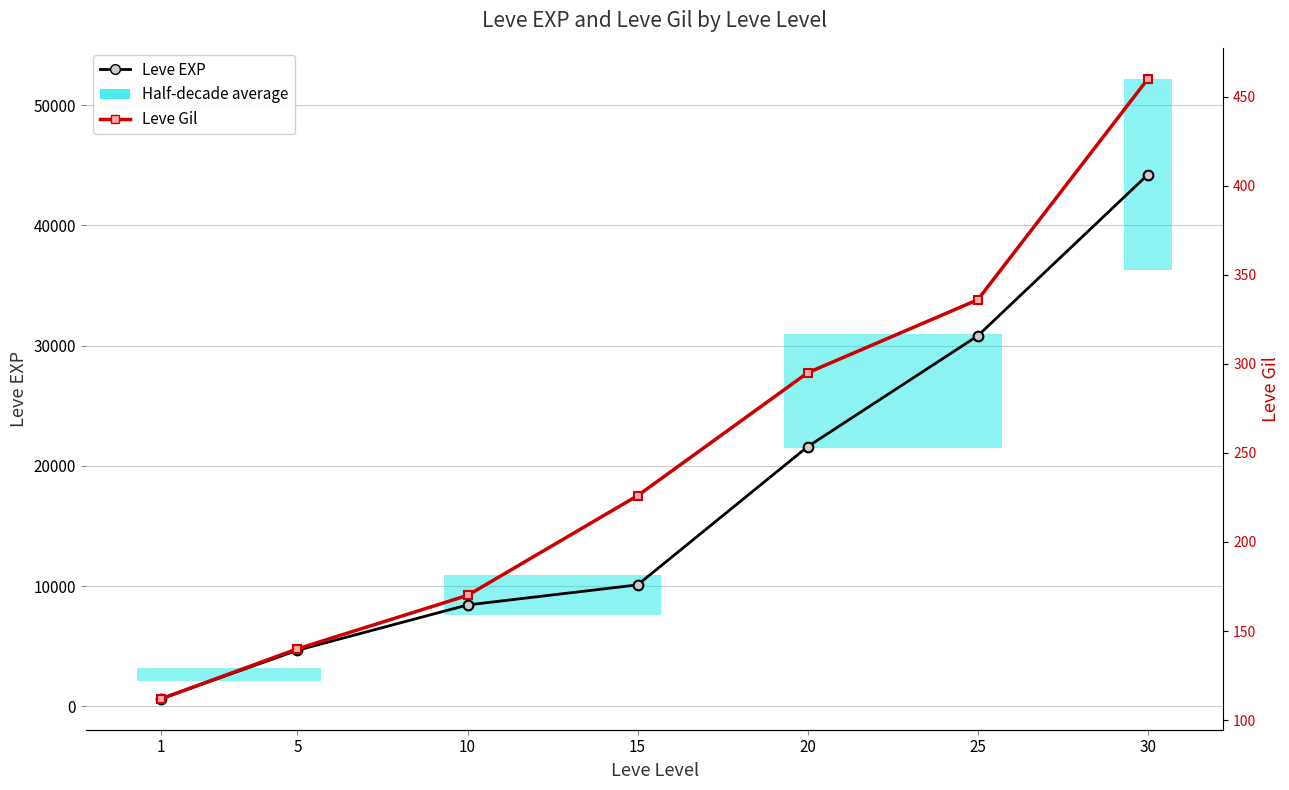

The Leve Gil series shows 170 at 10. True or false?

True